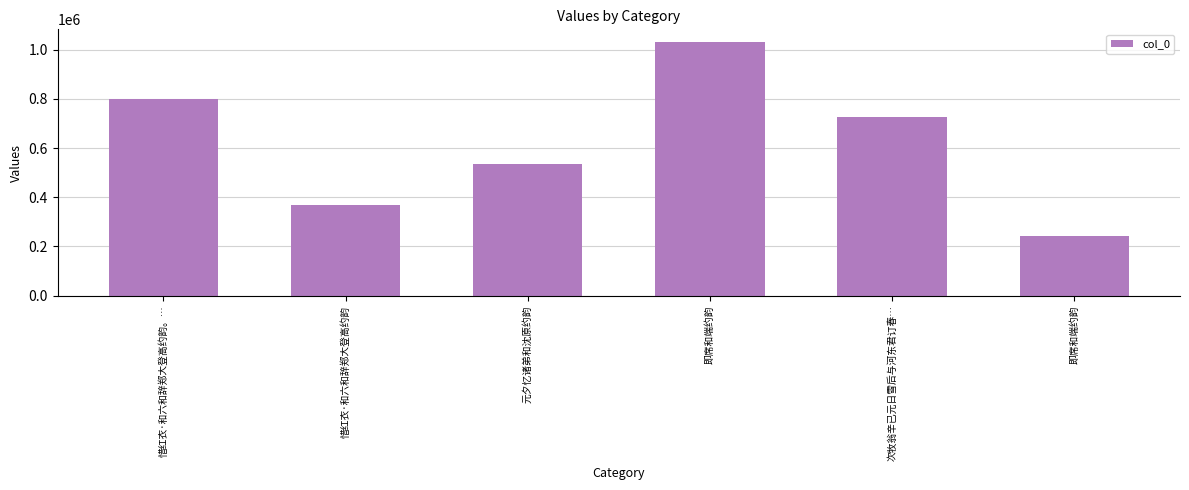

List the labels in order of value, largest first.

即席和端约韵, 惜红衣·和六和辞郑大登高约韵。…, 次牧翁辛已元日雪后与河东君订春…, 元夕忆诸弟和沈原约韵, 惜红衣·和六和辞郑大登高约韵, 即席和端约韵